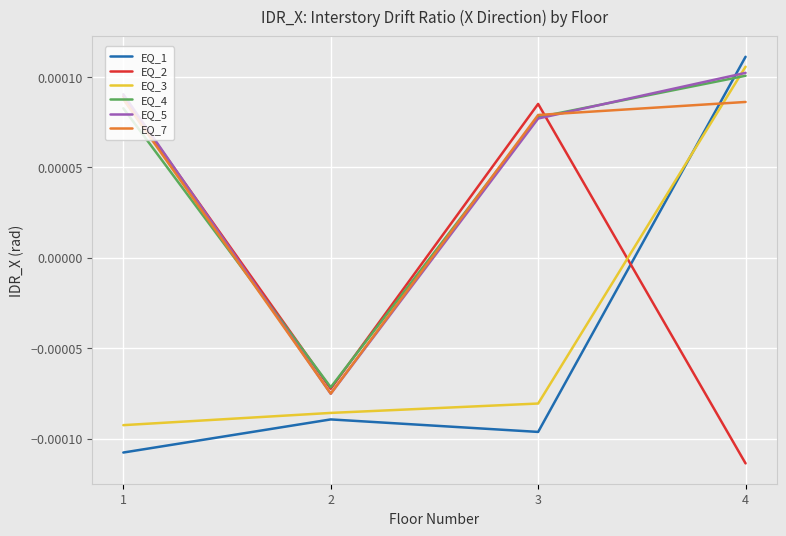

Count the EQ_1 values in the range 0 to 1.

1